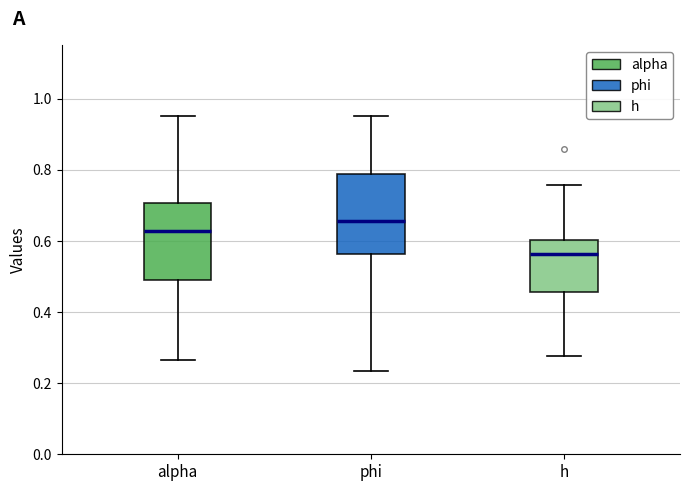

Where is the lower edge of the box for phi on the y-axis? The values are not printed on the chart, so give them approximately, as read against the axis.

0.56